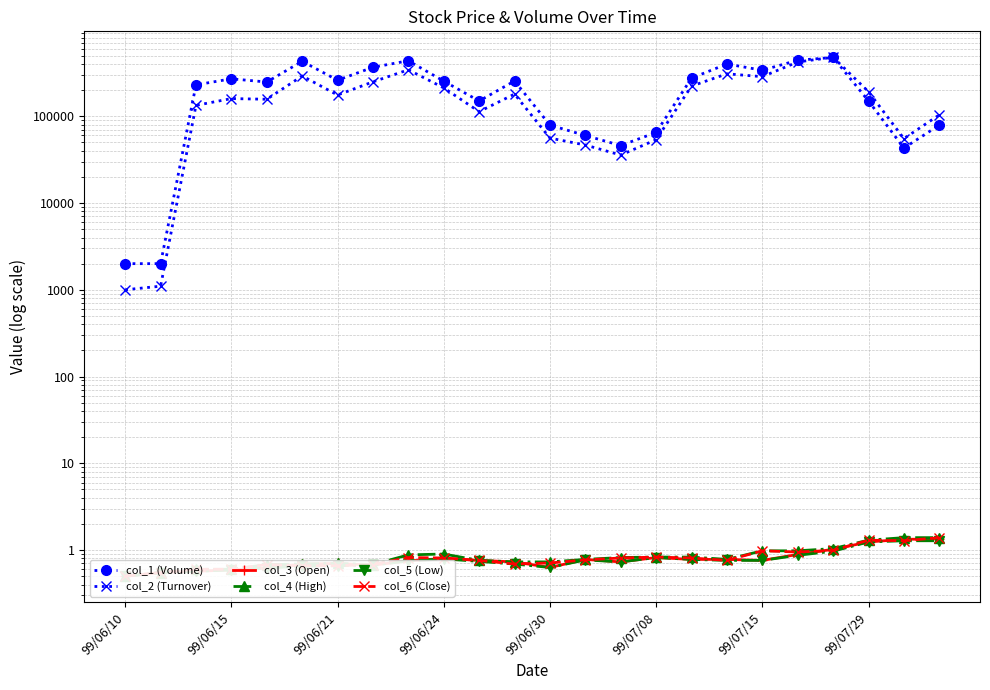

Rank the categories by col_1 (Volume) value from highest to lowest.

20, 19, 8, 99/07/08, 17, 99/07/29, 18, 16, 99/06/24, 99/07/15, 11, 9, 99/06/30, 99/06/21, 10, 21, 12, 23, 15, 13, 14, 22, 99/06/10, 99/06/15